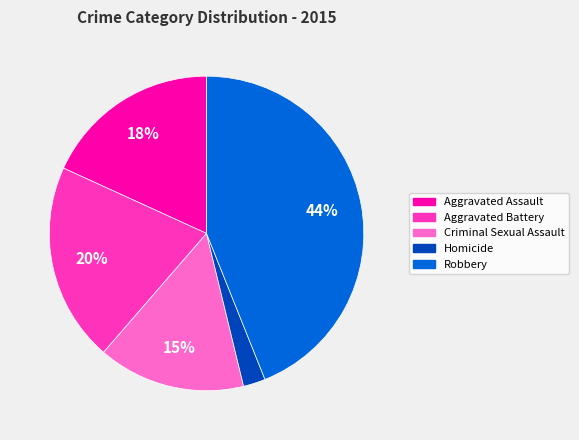

Which category has the biggest portion of the pie?

Robbery